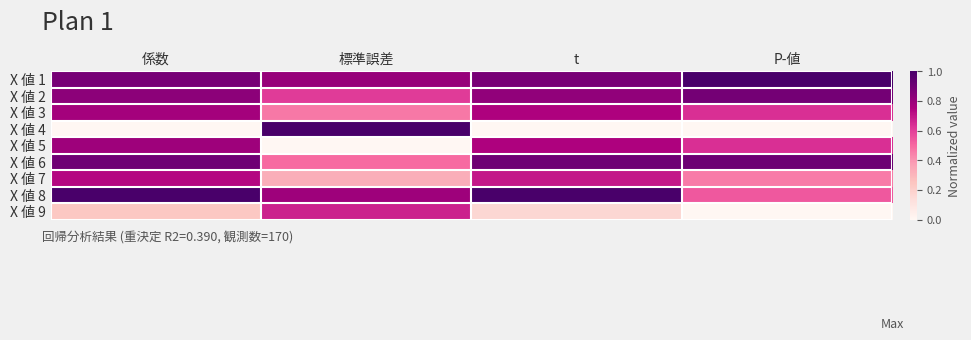

Which has a higher value, t or P-値?

P-値